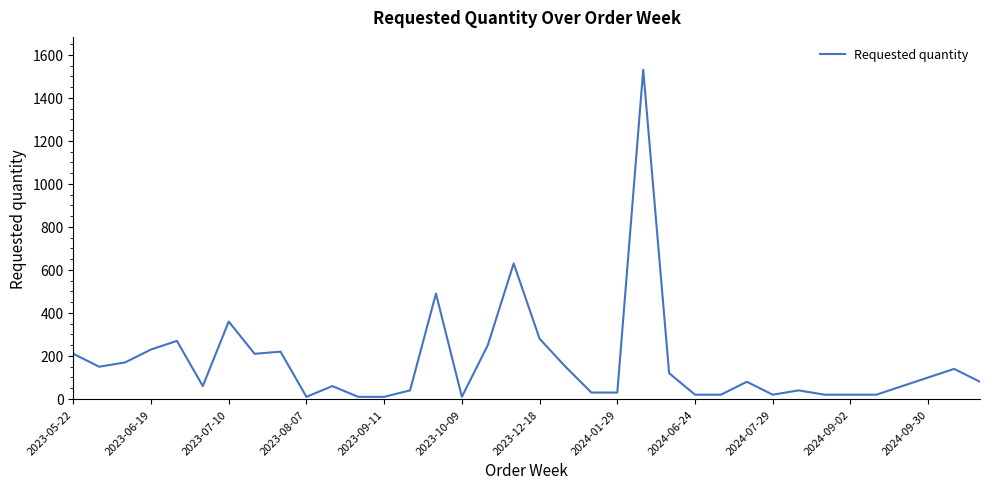

What is the greatest value displayed?

1530